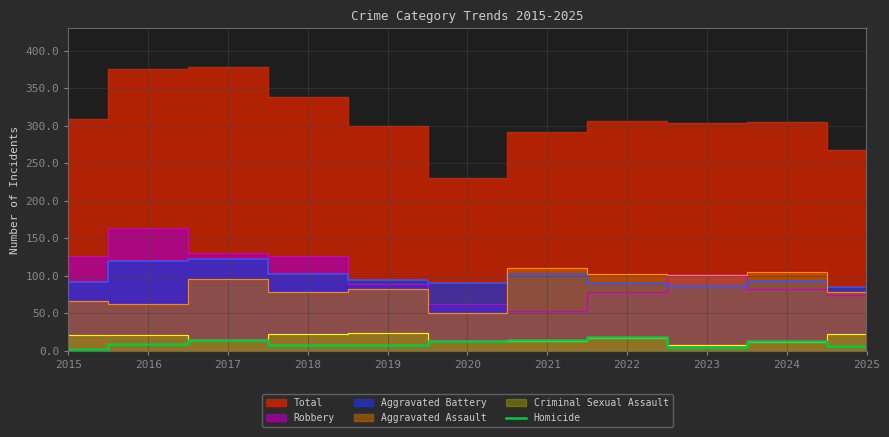

Does the chart have visible grid lines?

Yes